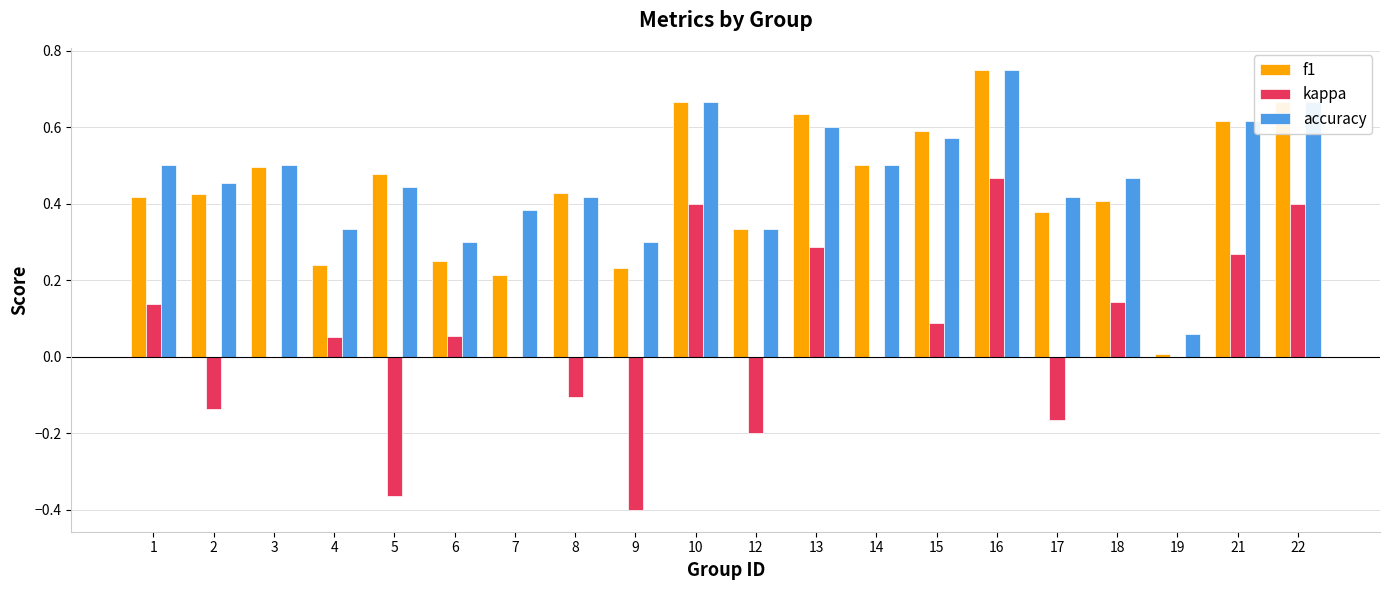

Is the value of accuracy at 15 greater than the value of f1 at 14?

Yes